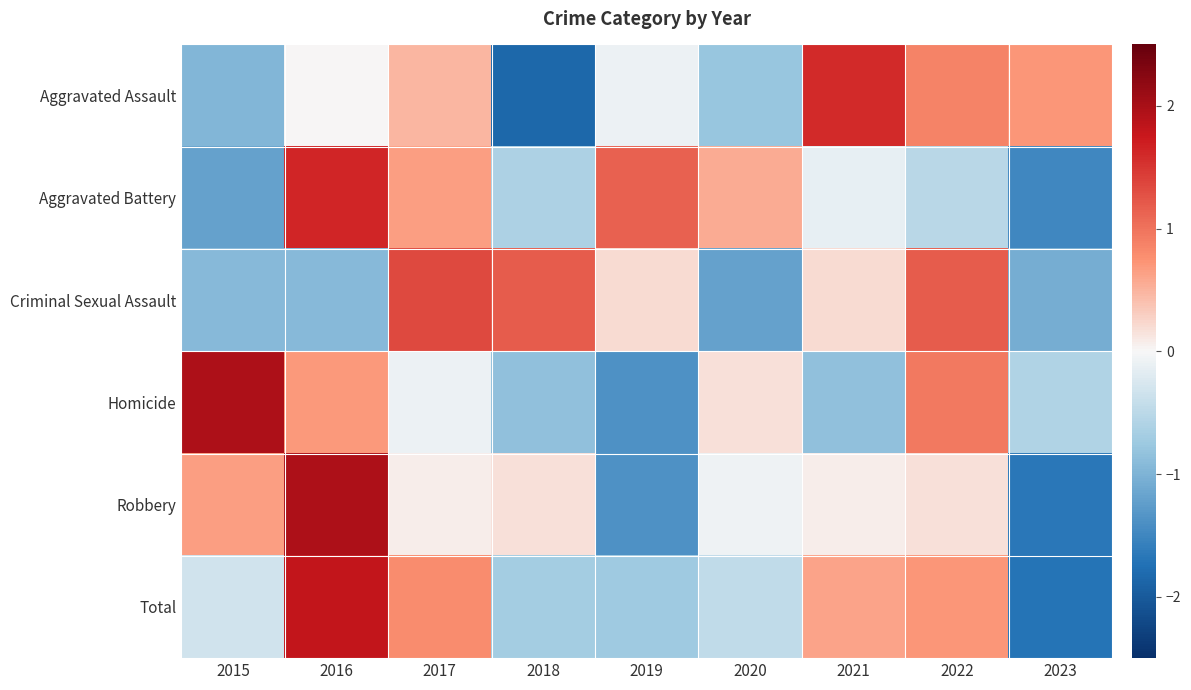

Reading left to right, transcribe all the data shown in this chart.

Aggravated Assault: 2015=-1.0	2016=0.0	2017=0.5	2018=-1.8	2019=-0.1	2020=-0.8	2021=1.6	2022=0.9	2023=0.7
Aggravated Battery: 2015=-1.2	2016=1.6	2017=0.6	2018=-0.6	2019=1.1	2020=0.6	2021=-0.1	2022=-0.5	2023=-1.5
Criminal Sexual Assault: 2015=-0.9	2016=-0.9	2017=1.3	2018=1.2	2019=0.2	2020=-1.2	2021=0.2	2022=1.2	2023=-1.1
Homicide: 2015=2.0	2016=0.7	2017=-0.1	2018=-0.9	2019=-1.4	2020=0.2	2021=-0.9	2022=0.9	2023=-0.6
Robbery: 2015=0.7	2016=2.0	2017=0.1	2018=0.2	2019=-1.4	2020=-0.1	2021=0.1	2022=0.2	2023=-1.7
Total: 2015=-0.3	2016=1.8	2017=0.8	2018=-0.7	2019=-0.7	2020=-0.5	2021=0.6	2022=0.7	2023=-1.7